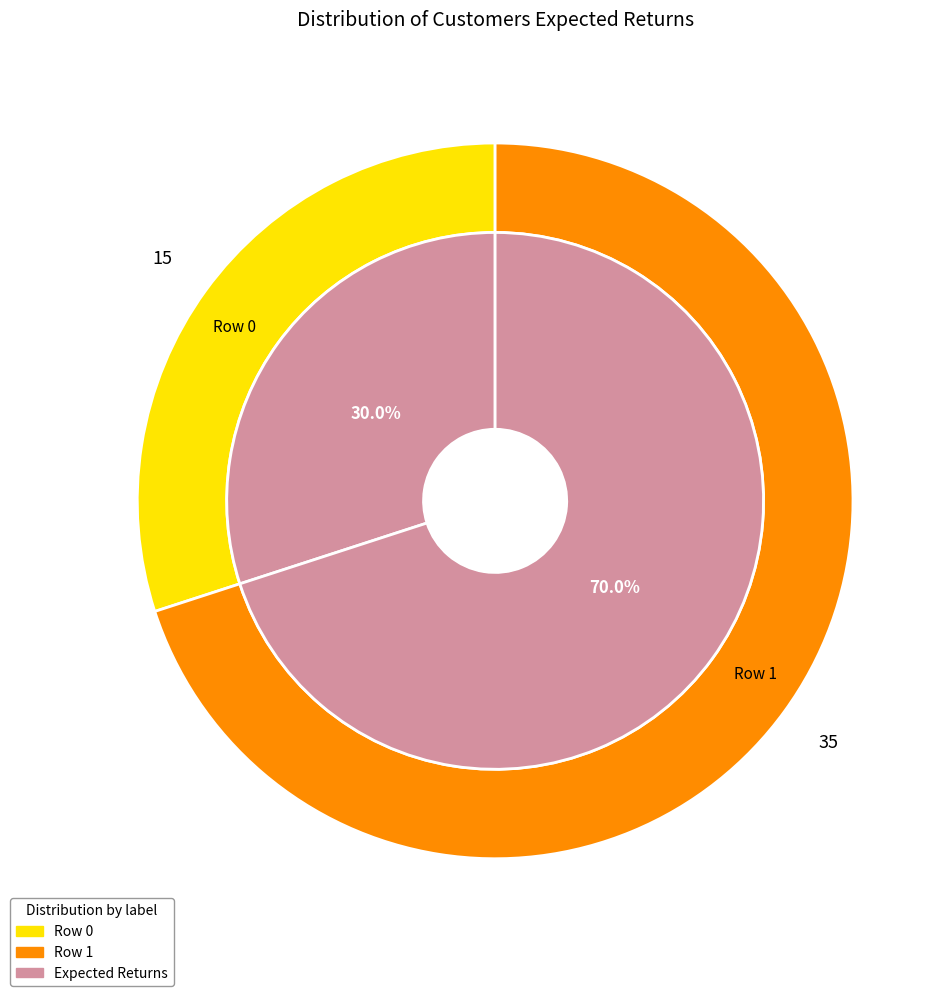

Count the number of slices in the pie.

2